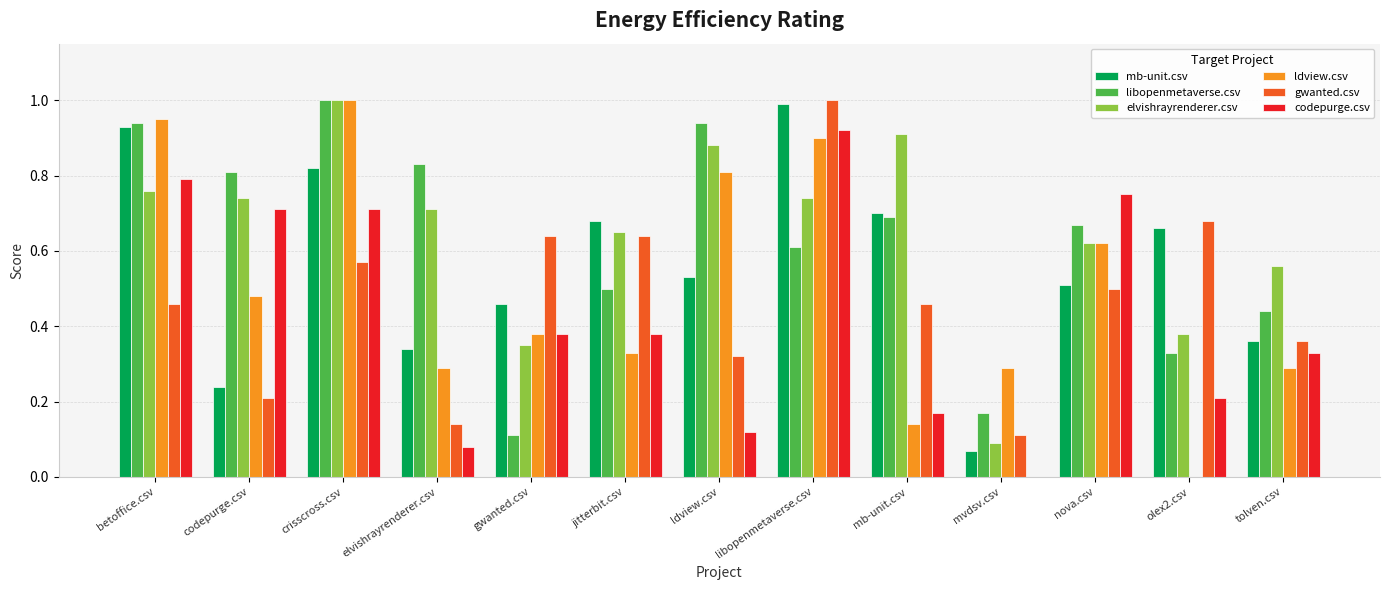

What is the maximum value shown in the chart?

1.0